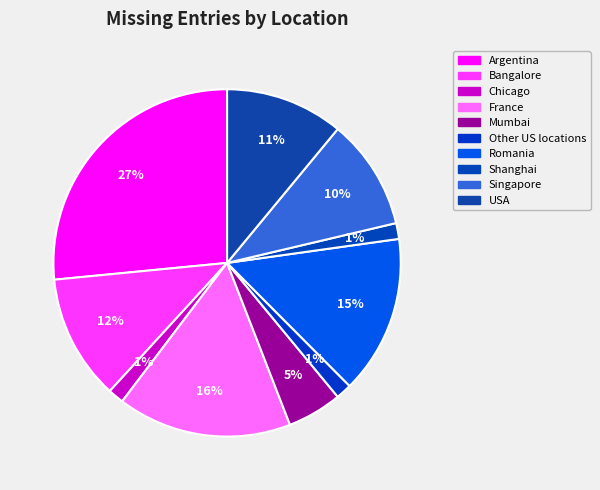

Count the number of slices in the pie.

10